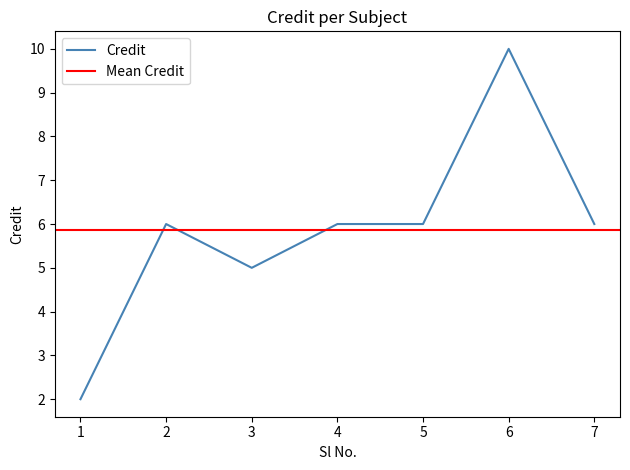

Reading left to right, what are all the values shown in this chart?

2	6	5	6	6	10	6